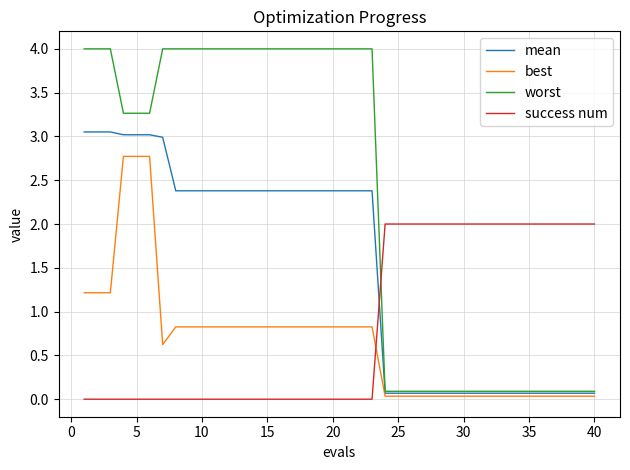

After their last crossing, which series has the higher values: success num or best?

success num